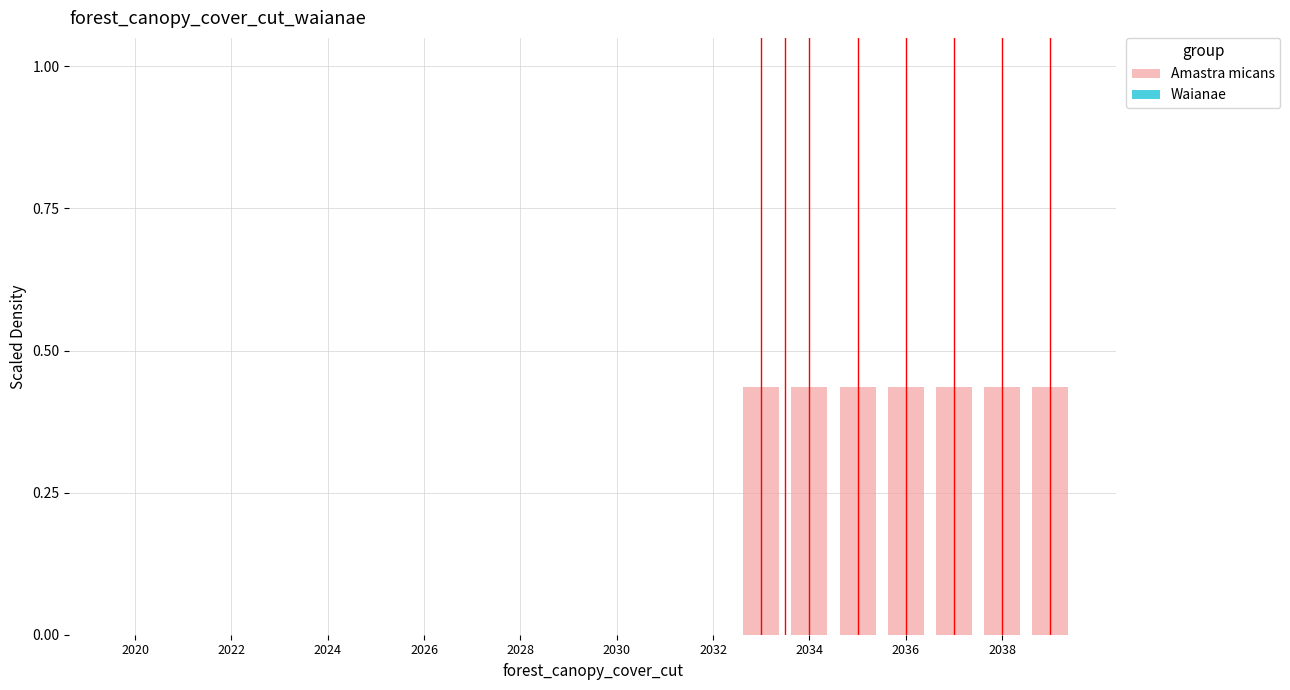

What is the sum of all values?

3.0